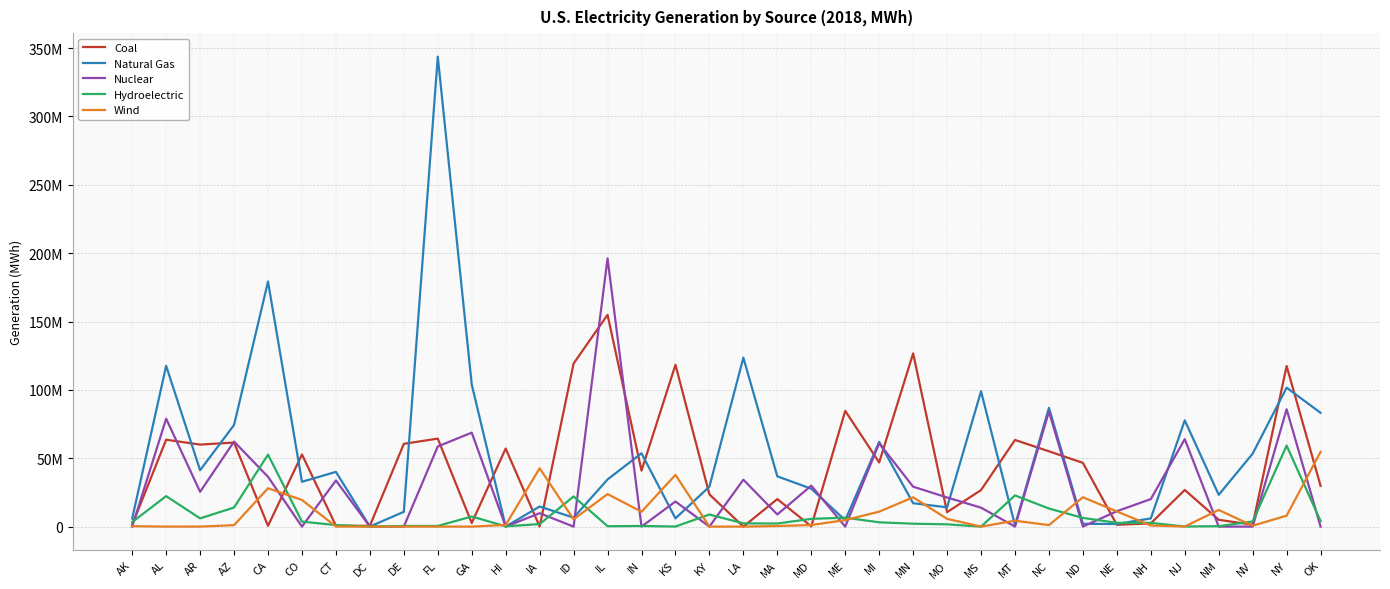

What is the total value across all series at NJ?

168610527